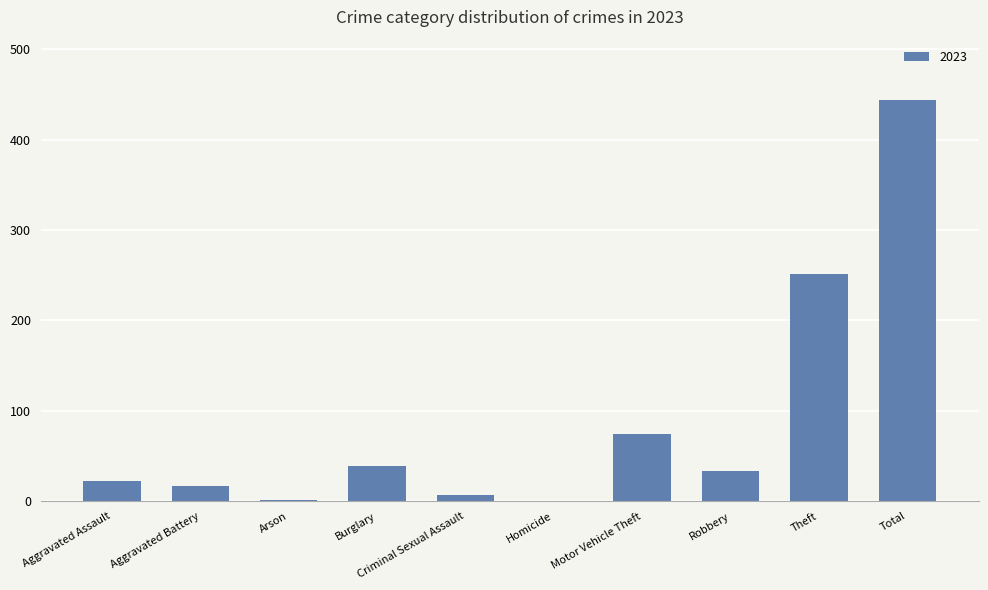

Approximately how many times larger is the value at Theft compared to Aggravated Assault?

11.4